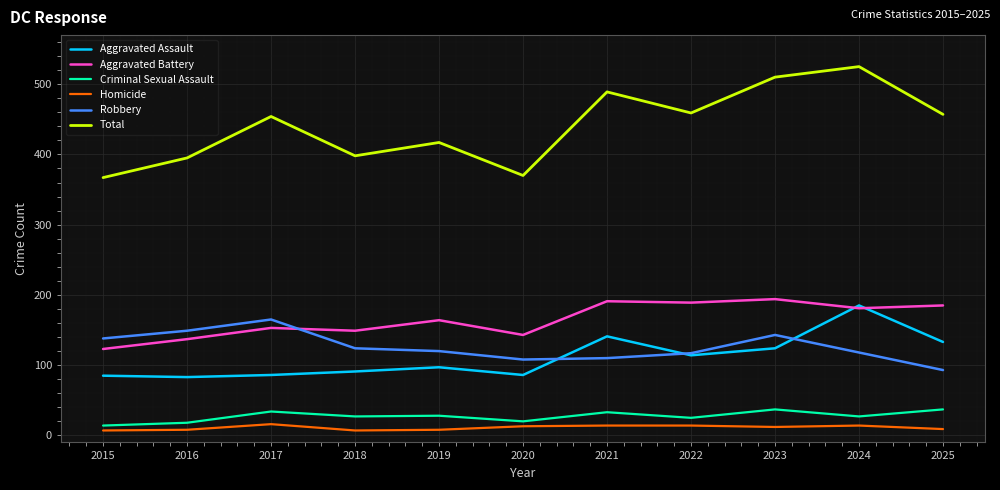

Count the number of categories in the chart.

11